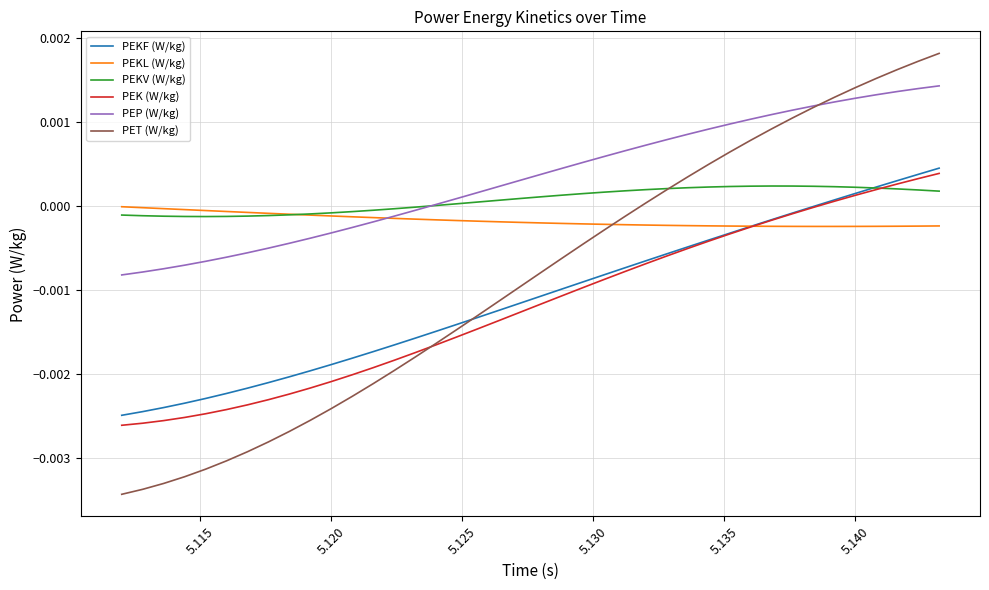

Does the chart display data point markers on the line(s)?

No